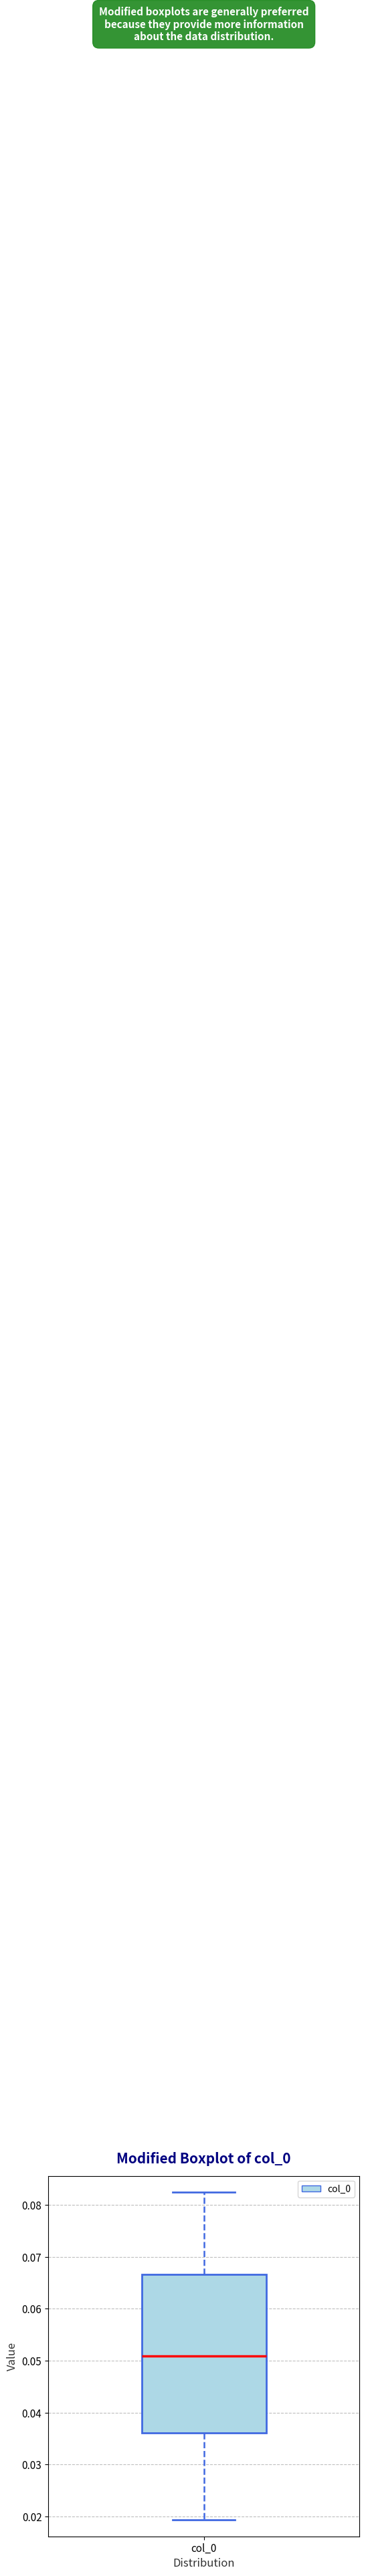

Read this box plot against the y-axis: the position of the median line, the range covered by the box, and the ends of both whiskers. The values are not printed on the chart, so give them approximately, as read against the axis.

median 0.051, box 0.036 to 0.067, whiskers 0.019 to 0.082